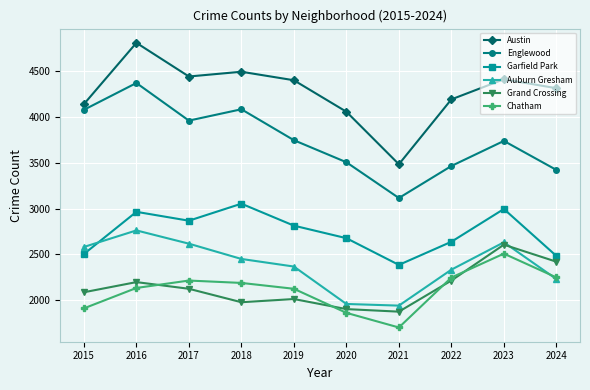

Which series has the largest total across all categories?

Austin